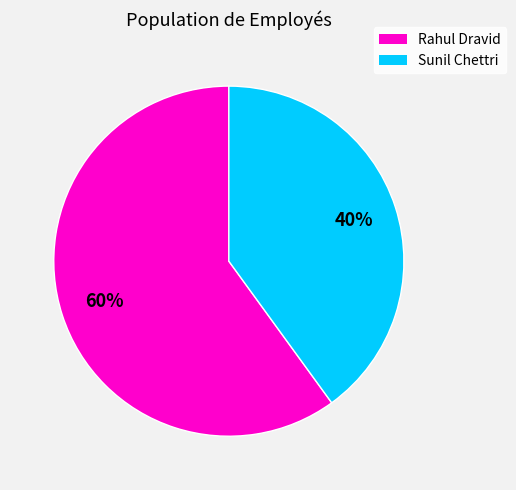

Is it true that Sunil Chettri is 45% of the pie?

False